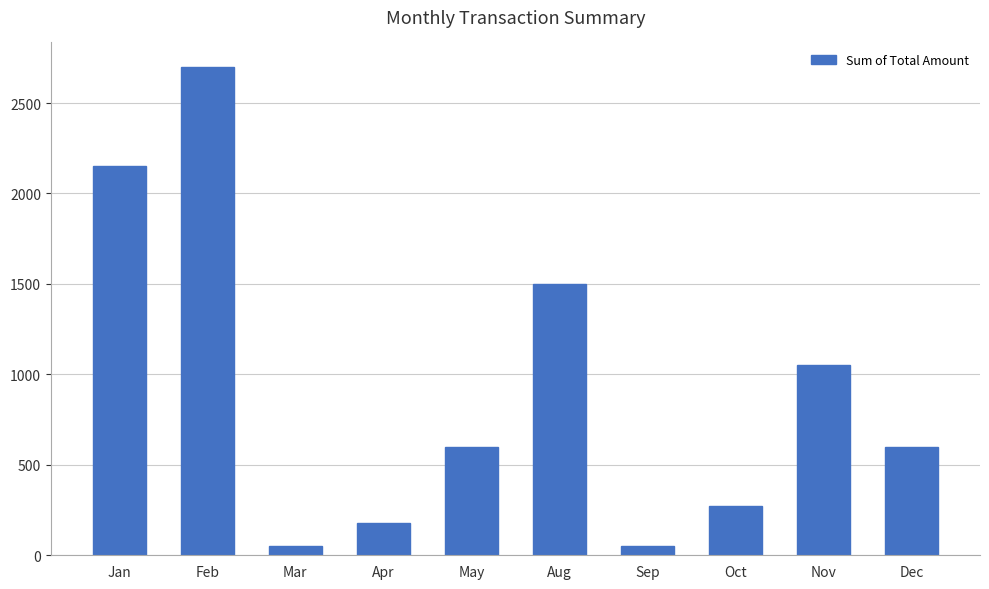

What is the change in value from Feb to Nov?

-1650